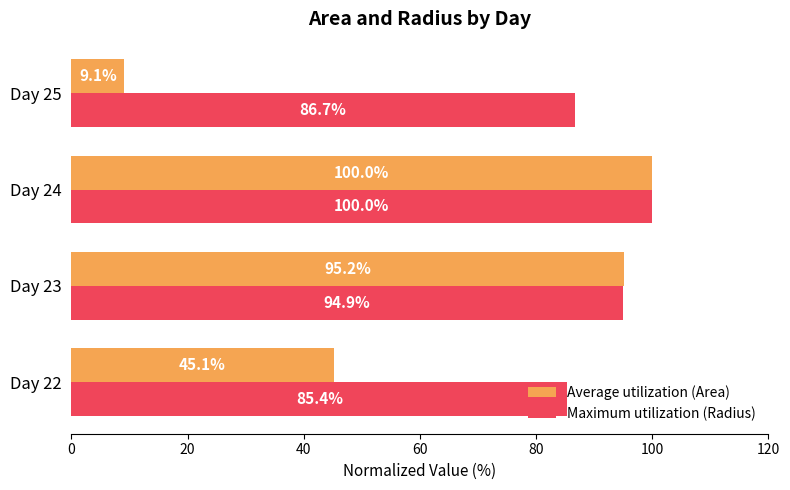

At how many categories does at least one series exceed 58?

4